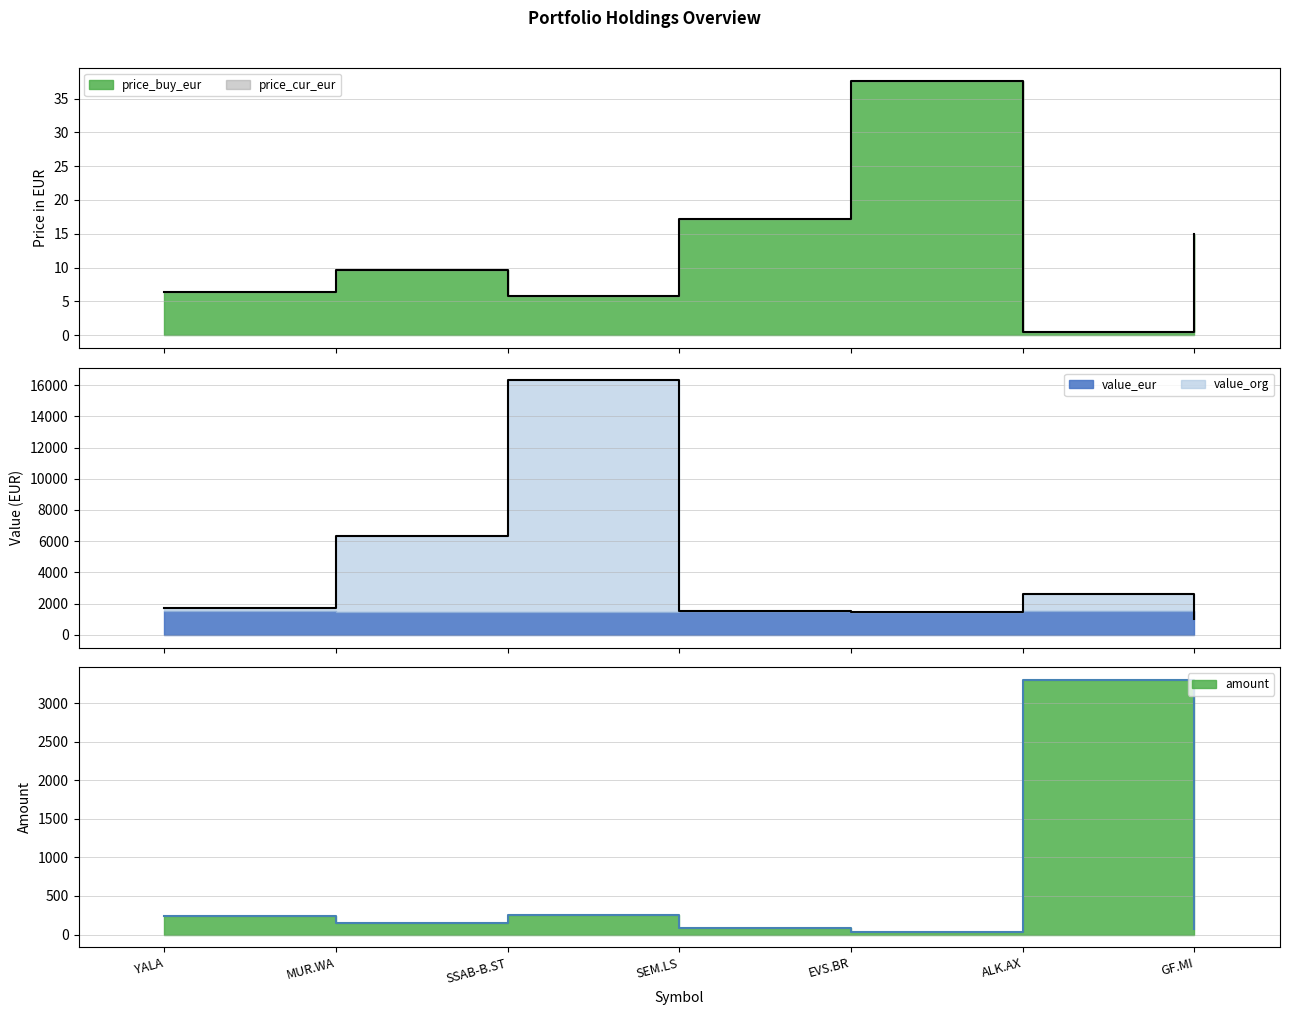

Is it true that value_org equals 8920.7 at MUR.WA?

False